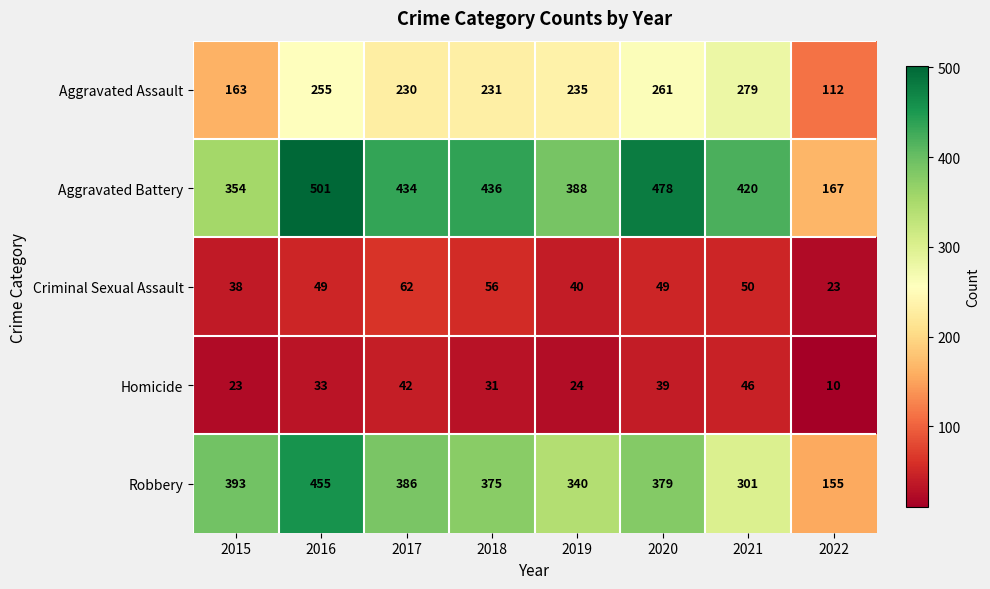

The value of Aggravated Assault at 2022 is 112. True or false?

True